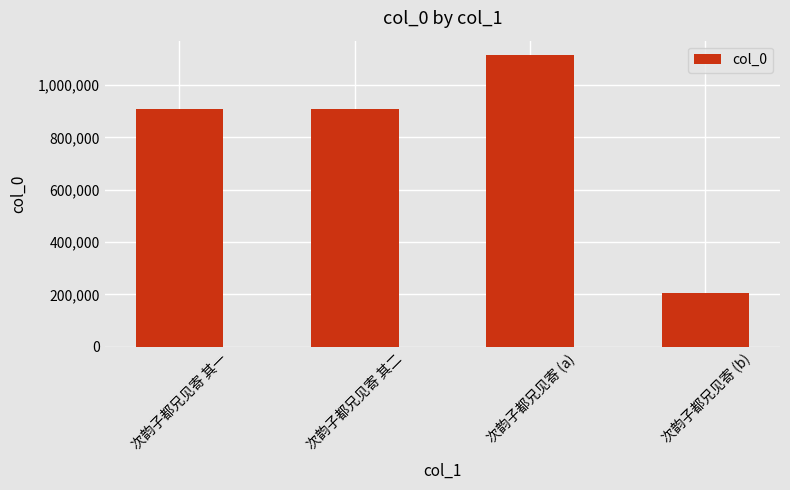

What is the value of the 2nd bar from the left?

907569